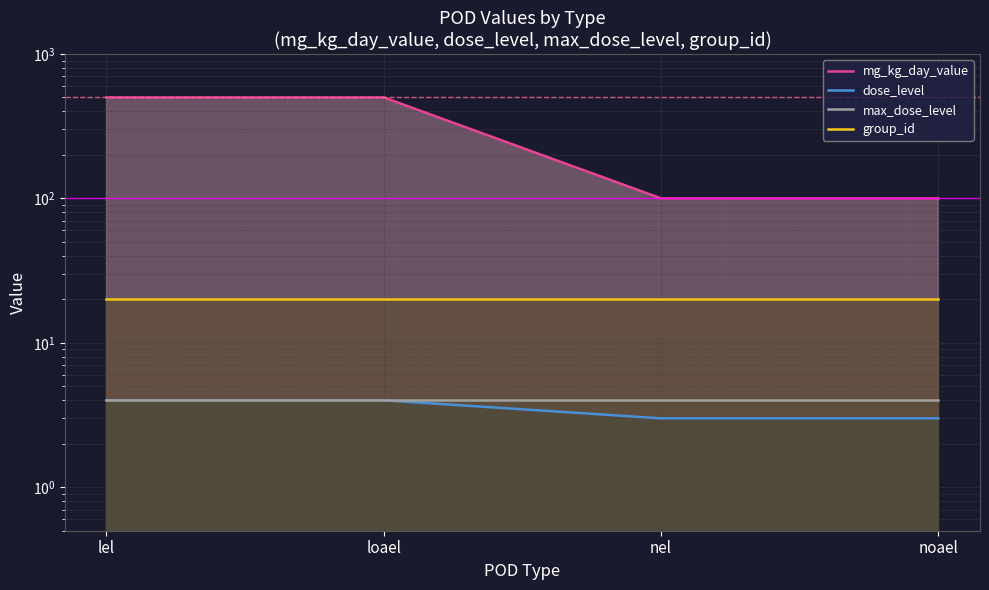

Which series has the largest range (max minus min)?

mg_kg_day_value